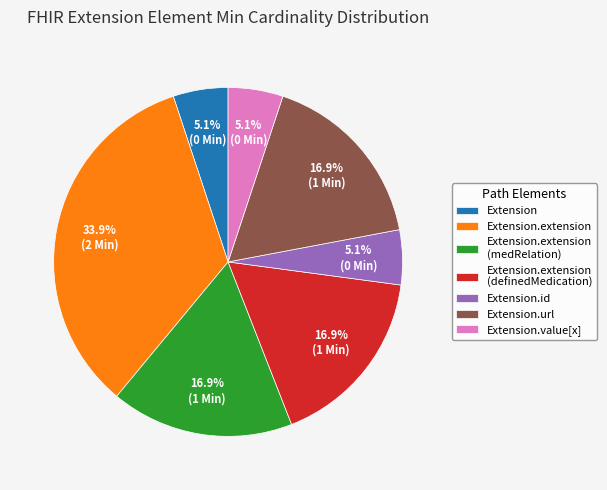

Is there a majority slice in this chart?

No